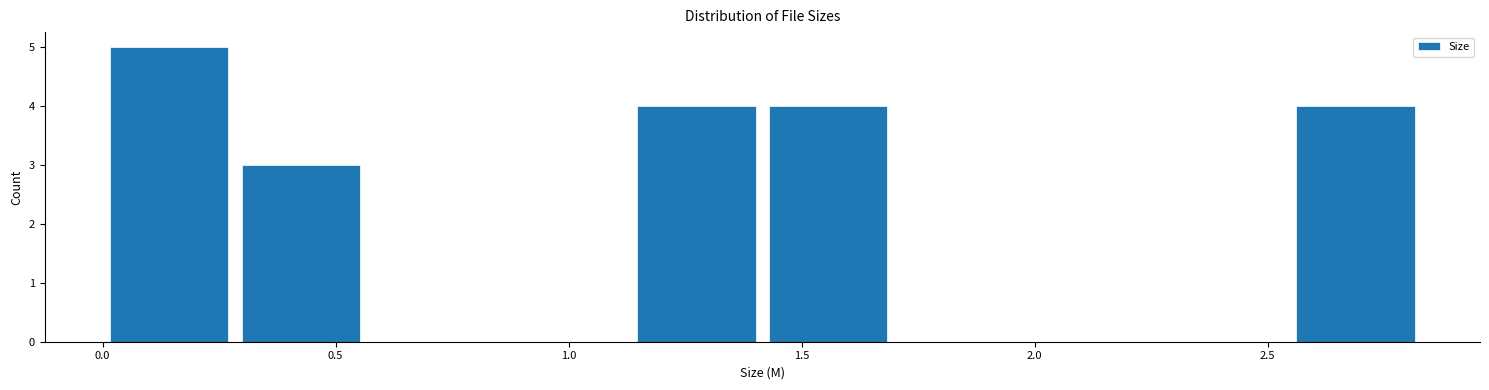

Which range on the x-axis has the tallest bar?

0.00 to 0.30